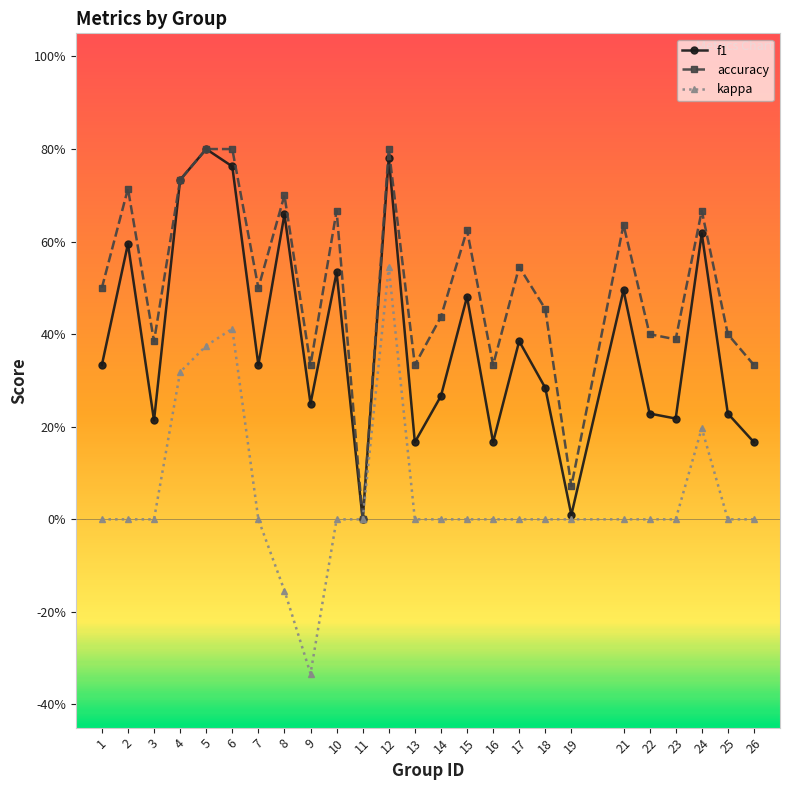

True or false: f1 and accuracy intersect in this chart.

False